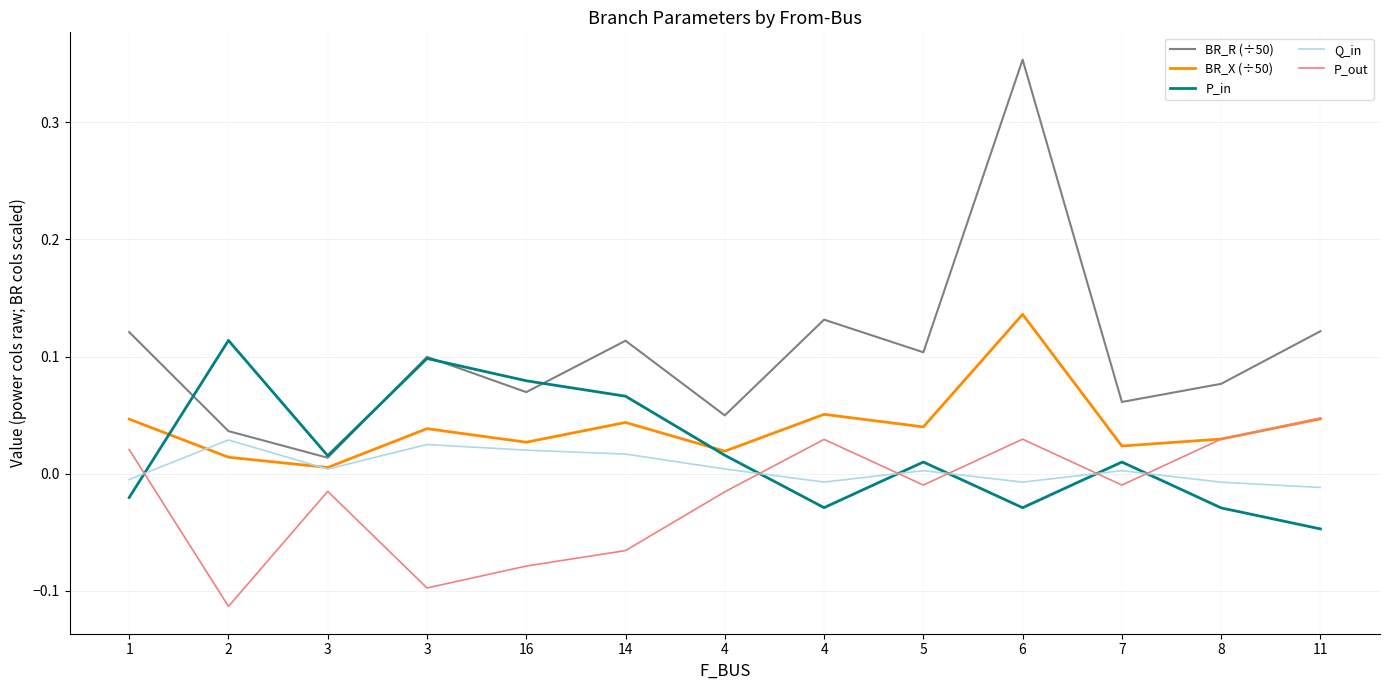

What is the sum of all BR_R (÷50) values?

1.4